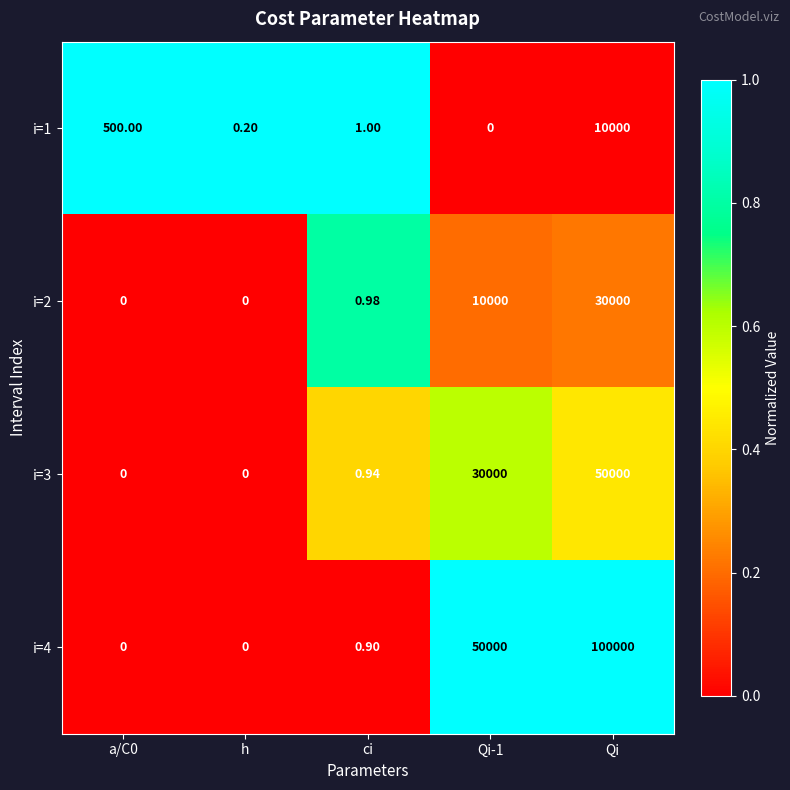

Which category has the highest value in the i=1 series?

Qi